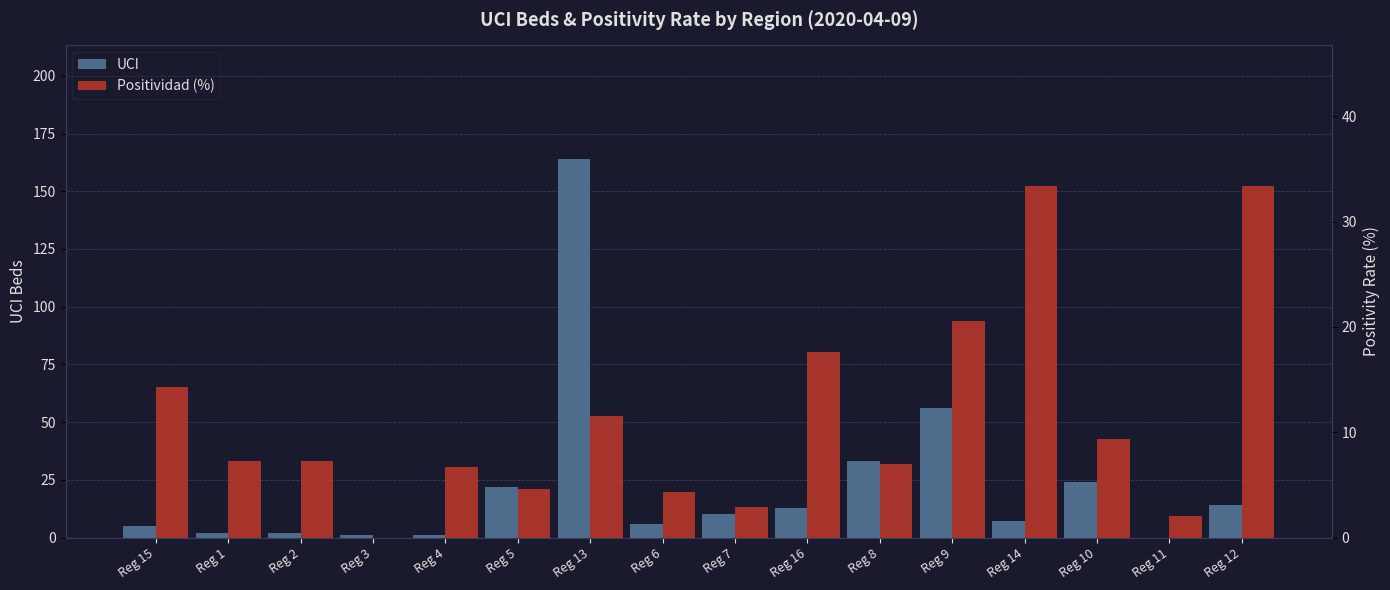

Count the number of data series in this chart.

2